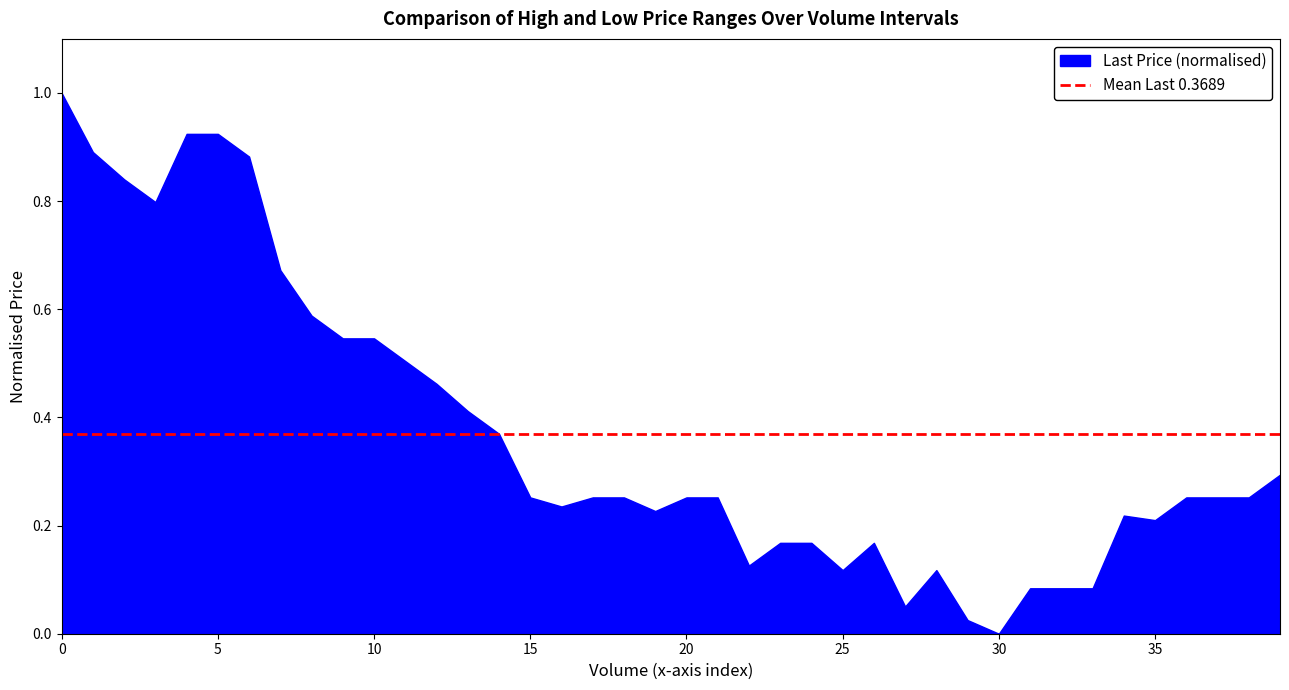

What is the maximum value shown in the chart?

1.0